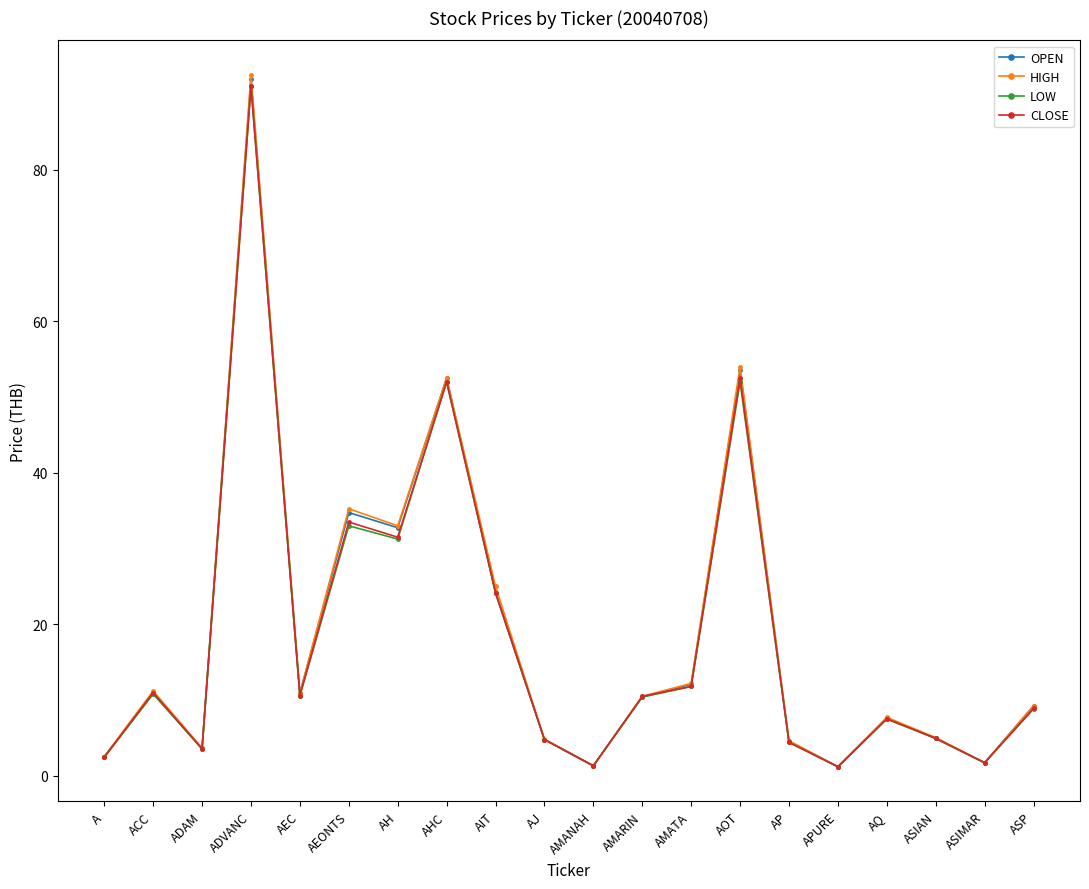

The value of HIGH at AIT is 25.0. True or false?

True